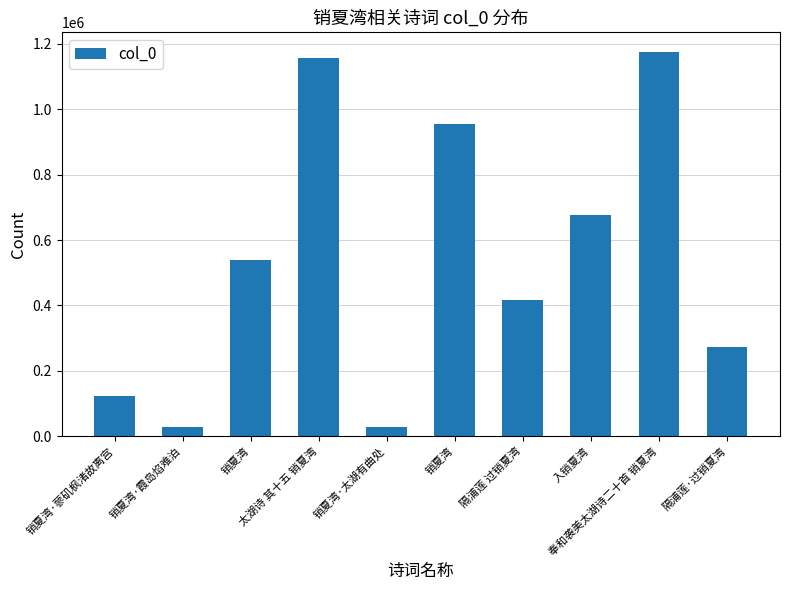

Reading left to right, extract all data points from this chart.

123086	28104	539046	1158215	27830	956223	416291	676655	1176589	271363